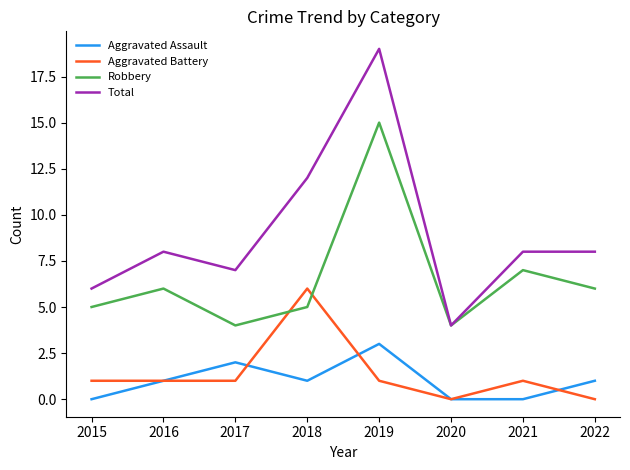

Is the value of Aggravated Battery at 2018 greater than the value of Aggravated Assault at 2018?

Yes